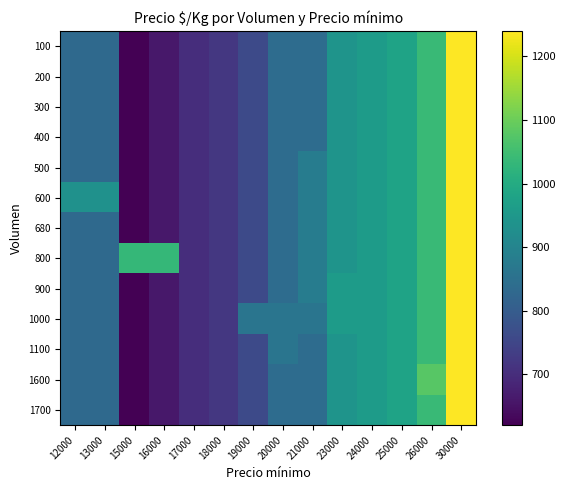

Which label corresponds to the largest value in the chart?

30000